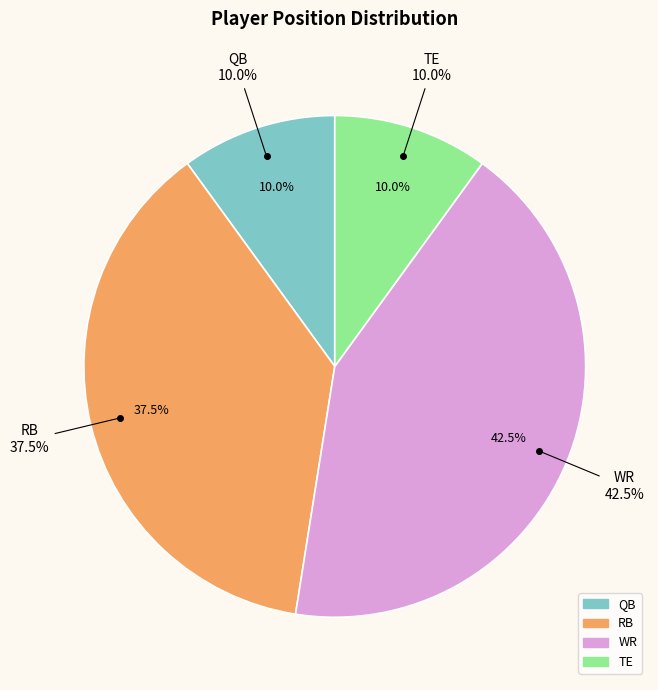

Which category has the biggest portion of the pie?

WR